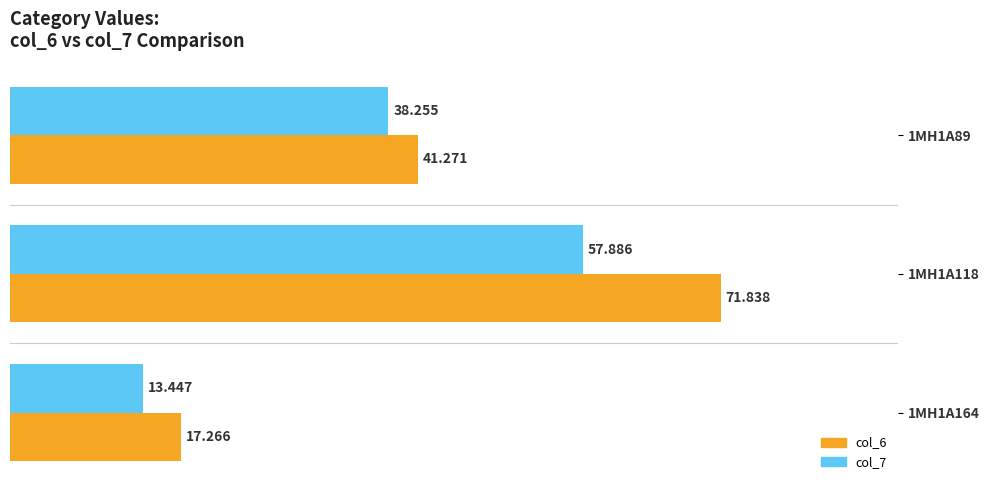

Is the value of col_6 at 1MH1A89 greater than the value of col_7 at 1MH1A118?

No